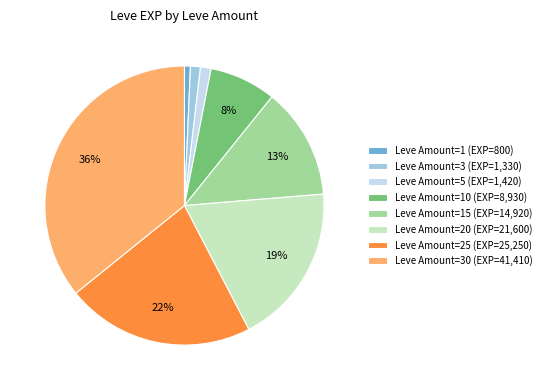

Count the number of slices in the pie.

8